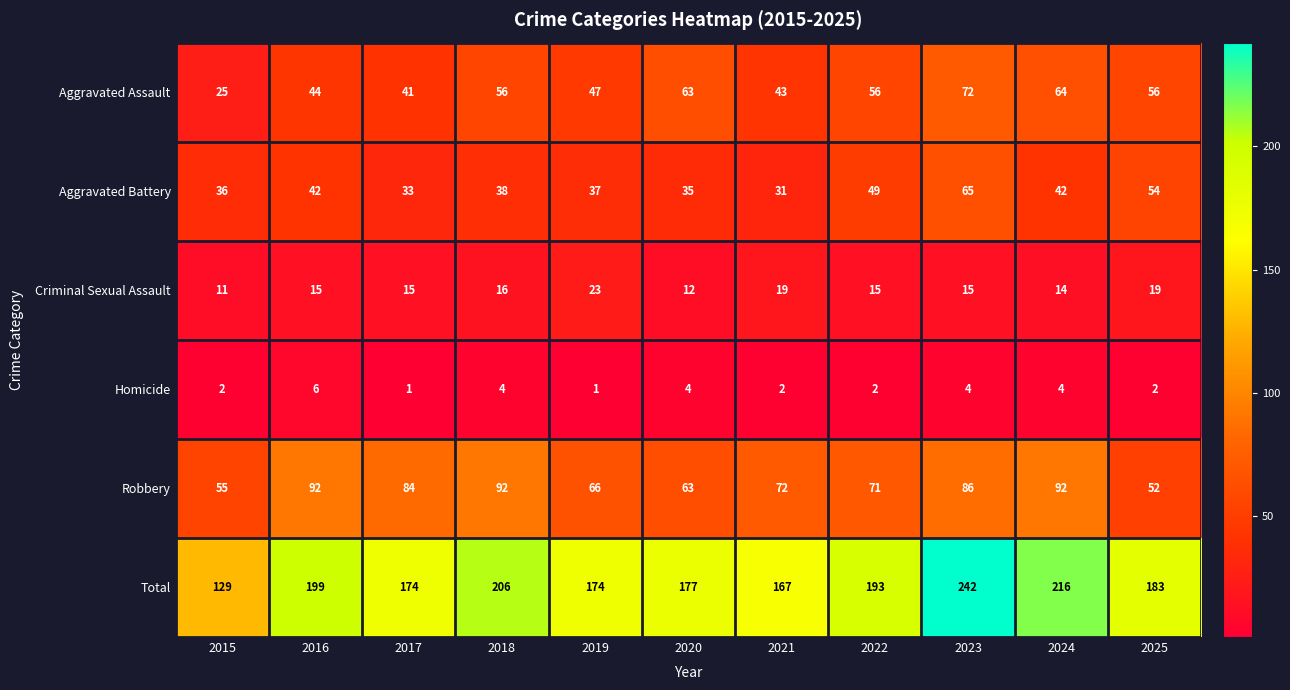

At which label is Aggravated Assault closest to 48?

2019